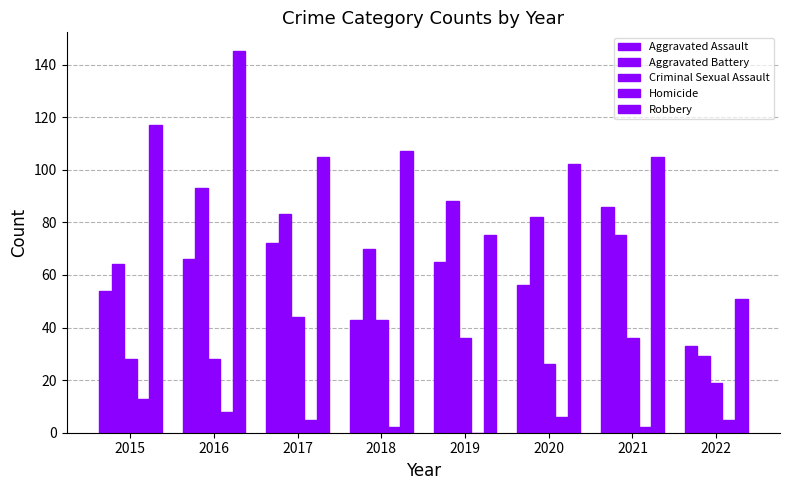

List the series in order of their peak value, highest first.

Robbery, Aggravated Battery, Aggravated Assault, Criminal Sexual Assault, Homicide